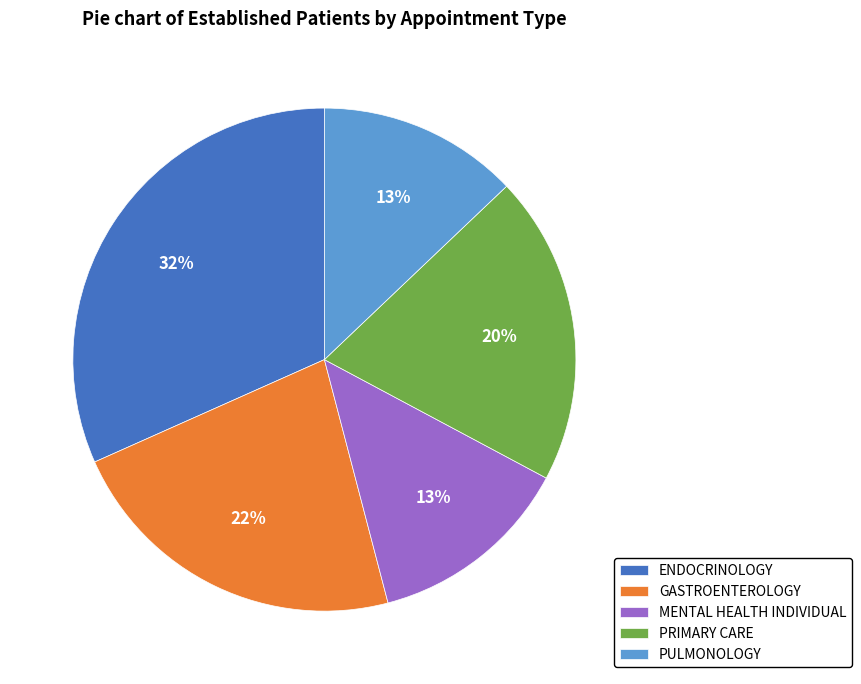

Is it true that ENDOCRINOLOGY is 32% of the pie?

True